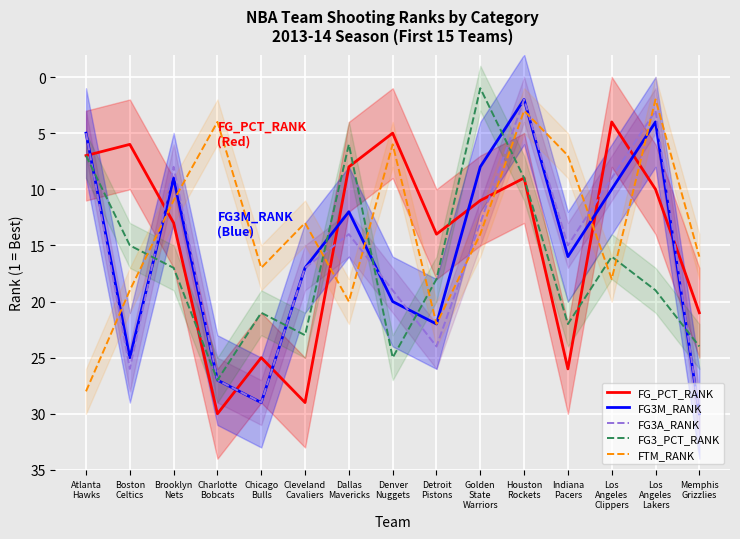

Which series ends up on top after the final intersection of FG3A_RANK and FTM_RANK?

FG3A_RANK